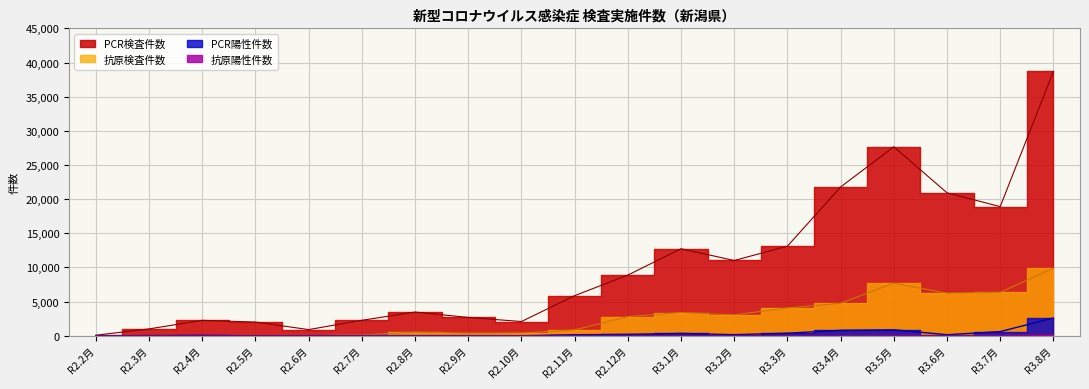

The value of PCR陽性件数 at R2.7月 is 25. True or false?

True